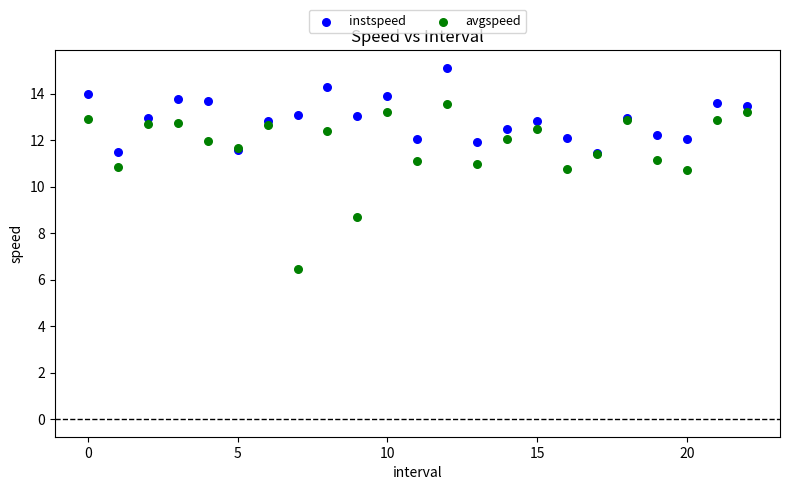

What are all the series names shown in the legend?

instspeed, avgspeed